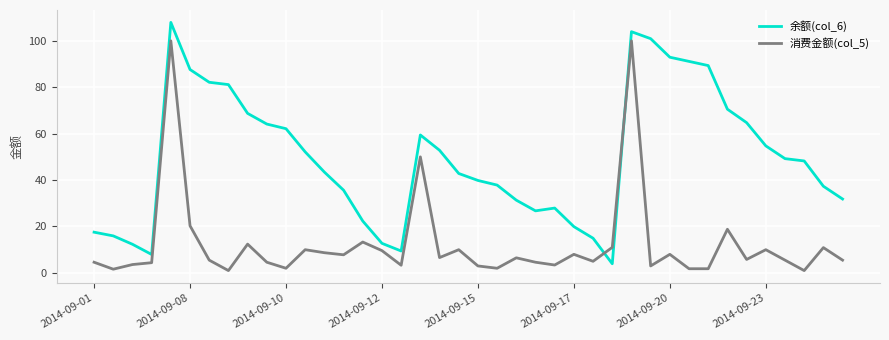

What are all the series names shown in the legend?

余额(col_6), 消费金额(col_5)